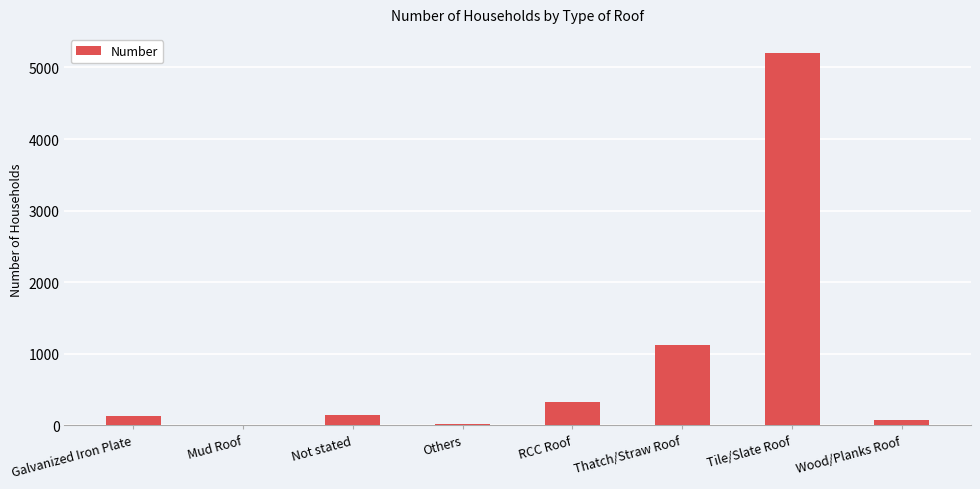

What is the sum of all values?

7037